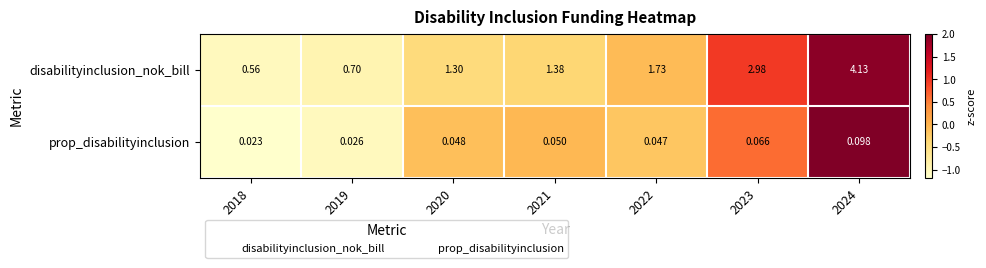

Is the value of disabilityinclusion_nok_bill at 2020 greater than the value of prop_disabilityinclusion at 2022?

Yes